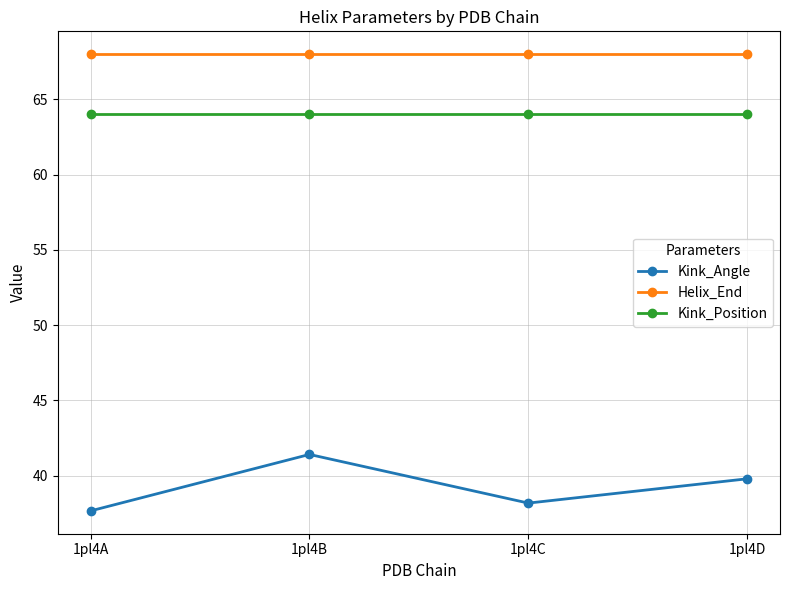

At which category does the chart reach its minimum across all series?

1pl4A